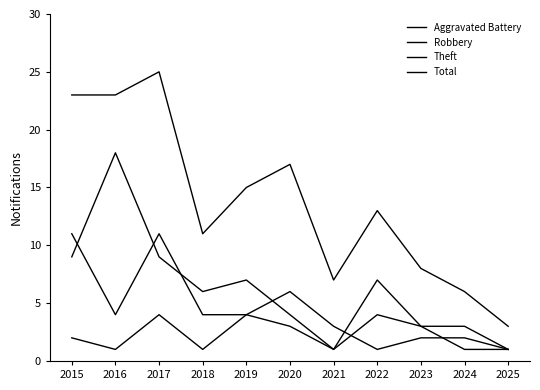

The Aggravated Battery series shows 1 at 2025. True or false?

True